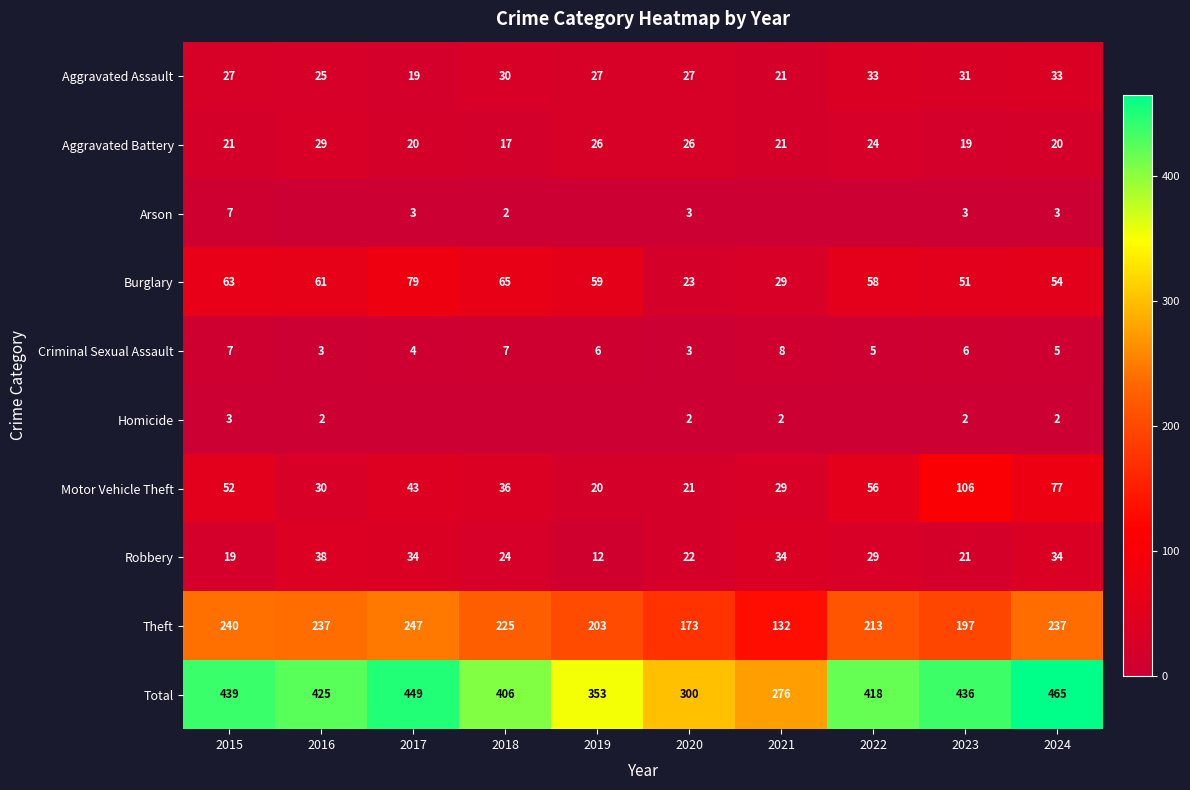

Is it true that Motor Vehicle Theft equals 11 at 2015?

False